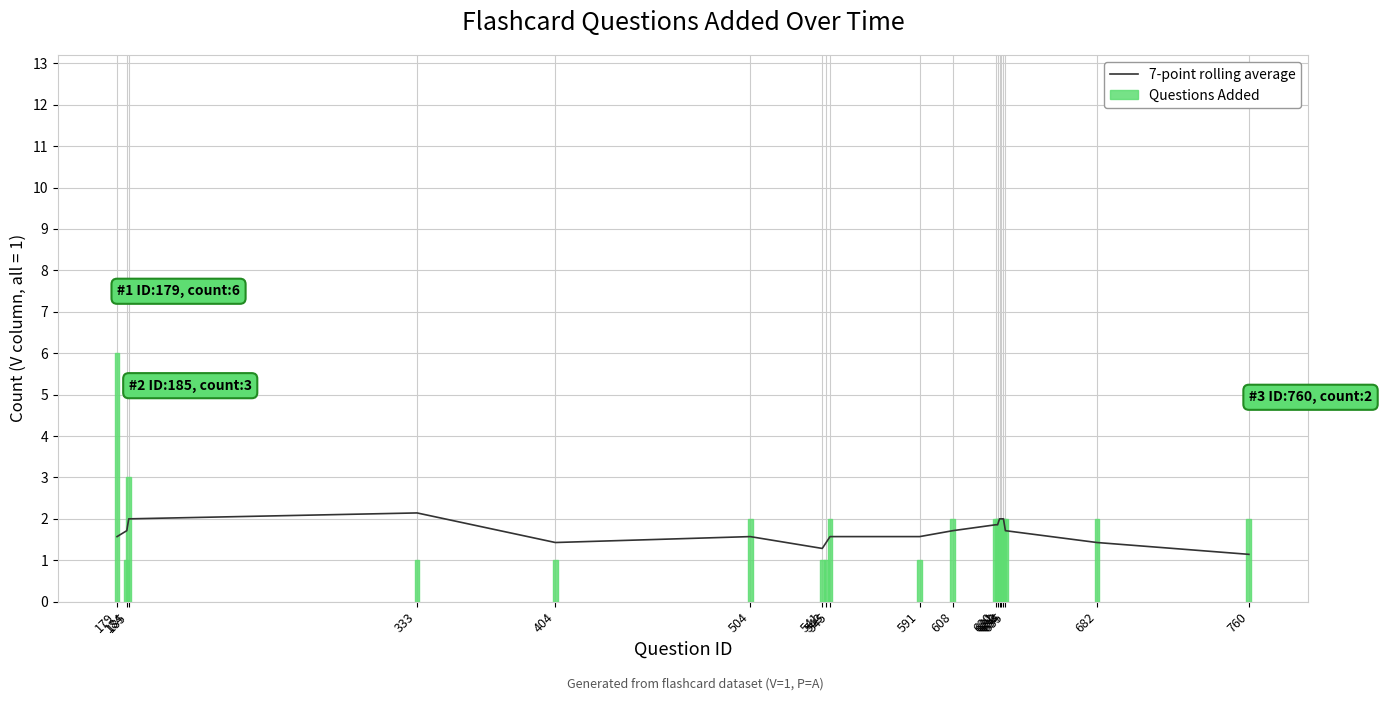

What is the value of the 7-point rolling average bar at the 1st from the left?

1.6